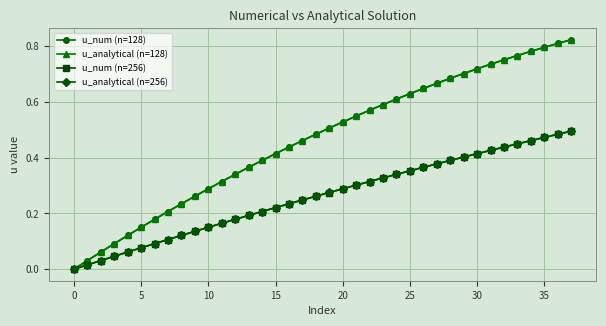

Does the chart have visible grid lines?

Yes